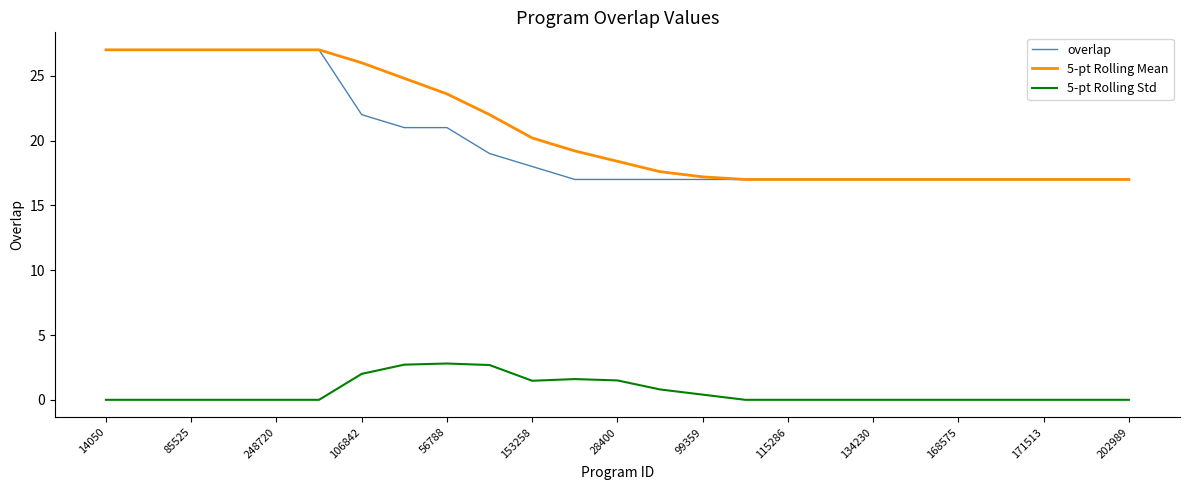

True or false: 5-pt Rolling Mean and 5-pt Rolling Std intersect in this chart.

False